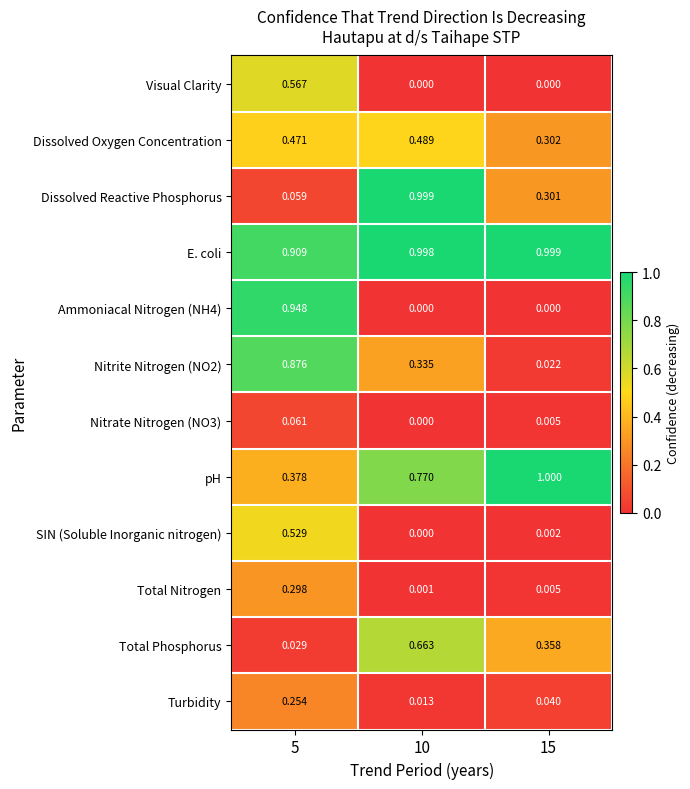

Count the number of data series in this chart.

12